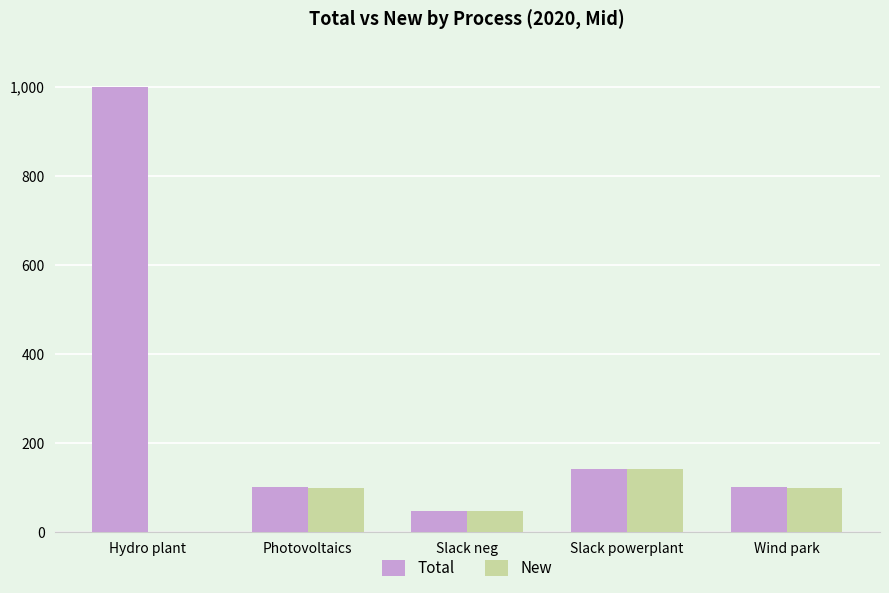

Between Slack neg and Wind park, which series saw the biggest shift?

Total